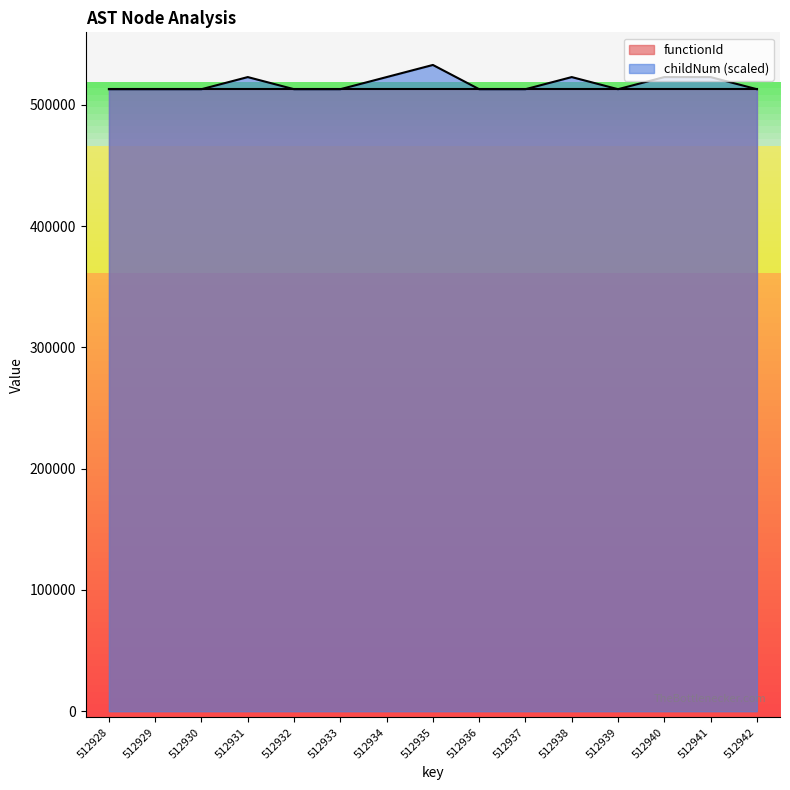

List the labels in order of value, smallest first.

512928, 512929, 512930, 512932, 512933, 512936, 512937, 512939, 512942, 512931, 512934, 512938, 512940, 512941, 512935